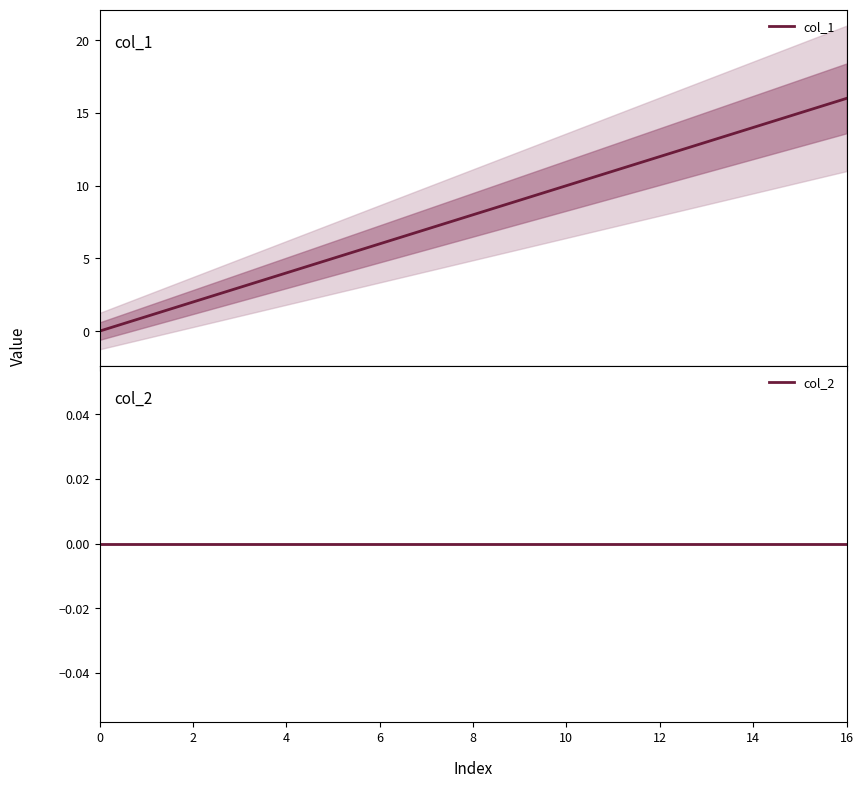

Does the chart display data point markers on the line(s)?

No